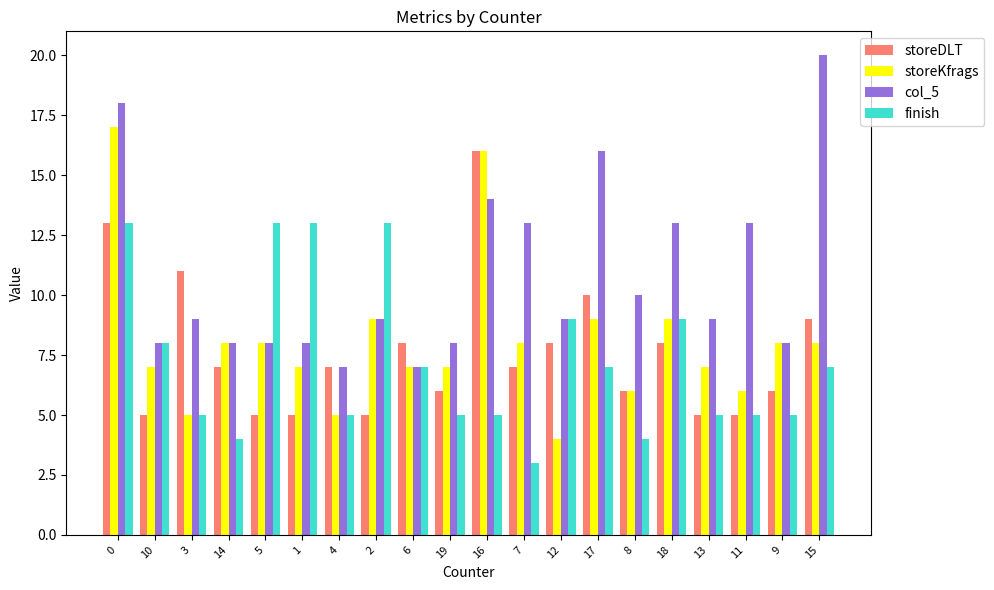

What is the value of the storeKfrags bar at the 12th from the left?

8